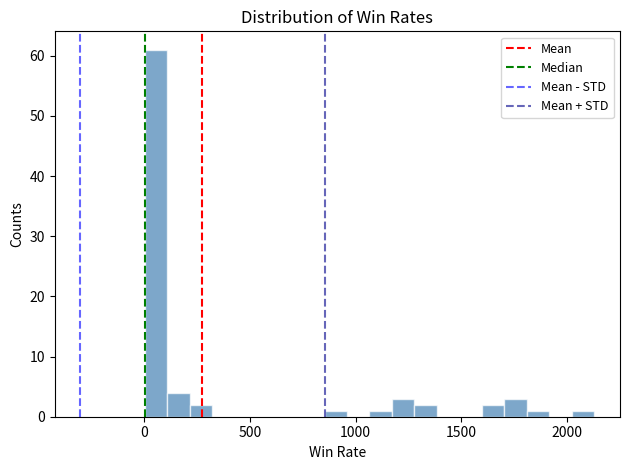

Around what value on the x-axis is the tallest bar? Give the approximate position of its centre, as read against the axis.

50